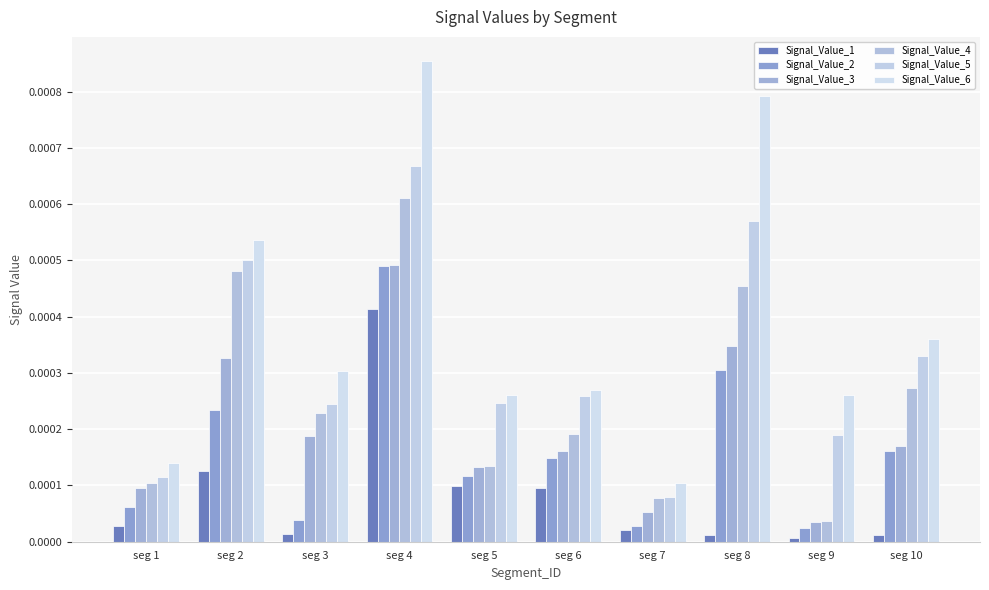

Is it true that Signal_Value_5 equals 0.0 at seg 10?

True